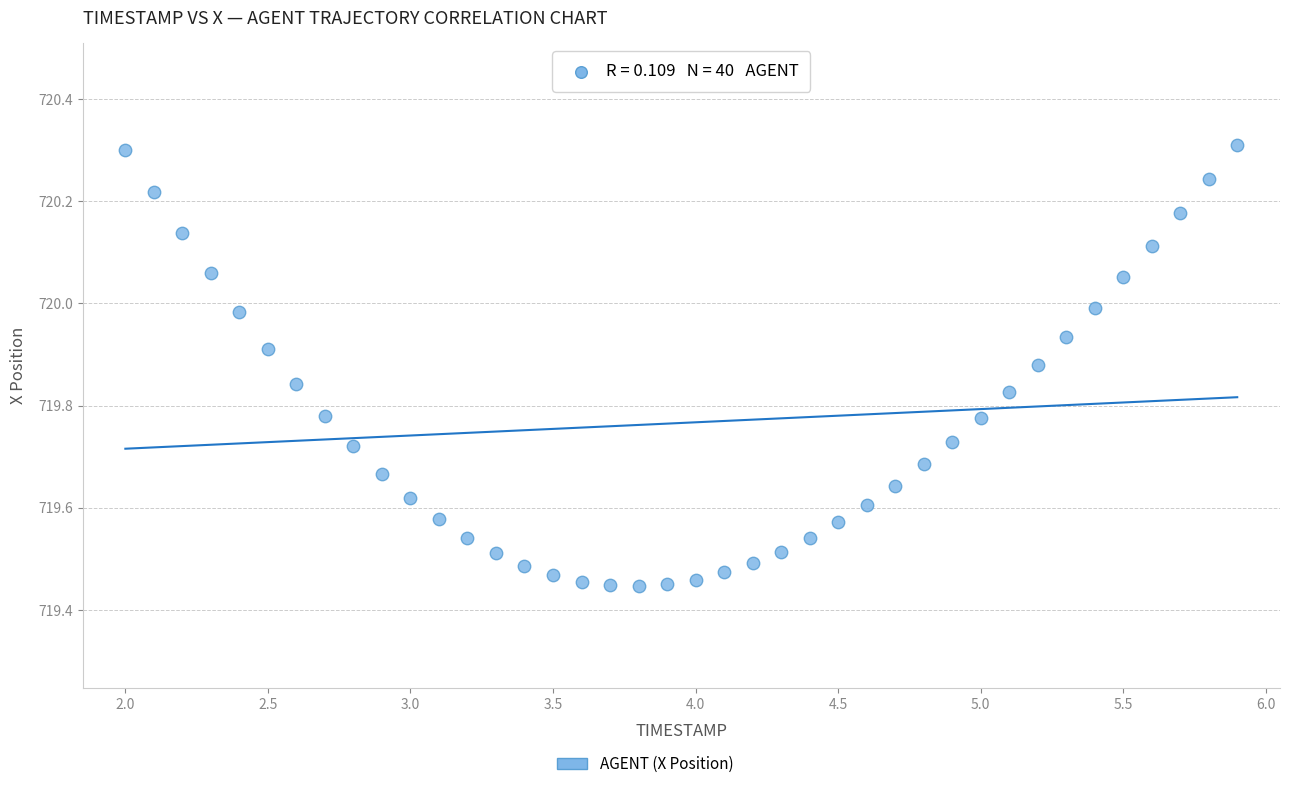

What is the range of Y values (max minus min)?

0.9